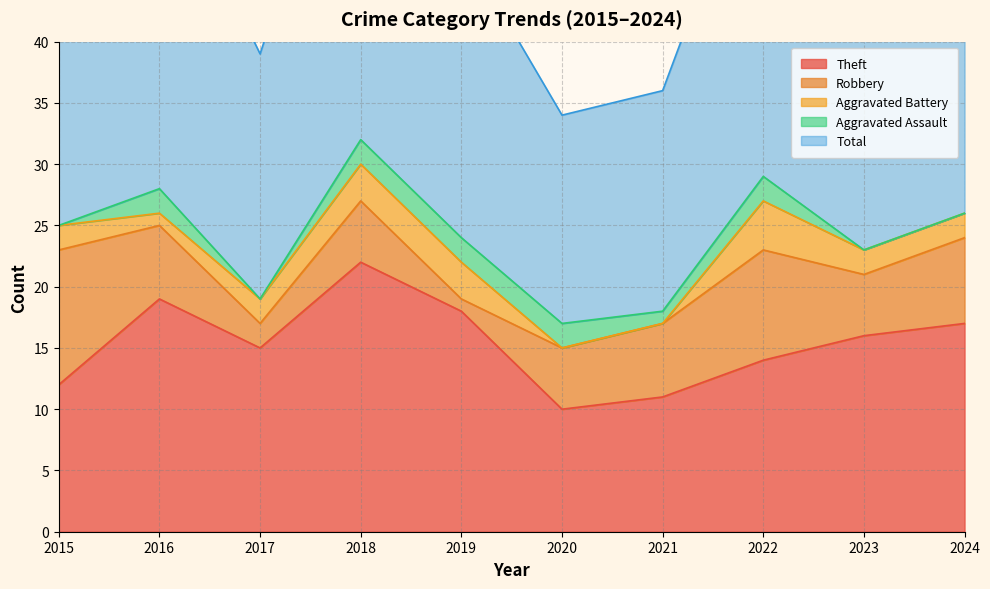

Where is Aggravated Assault nearest to the value 1?

2021